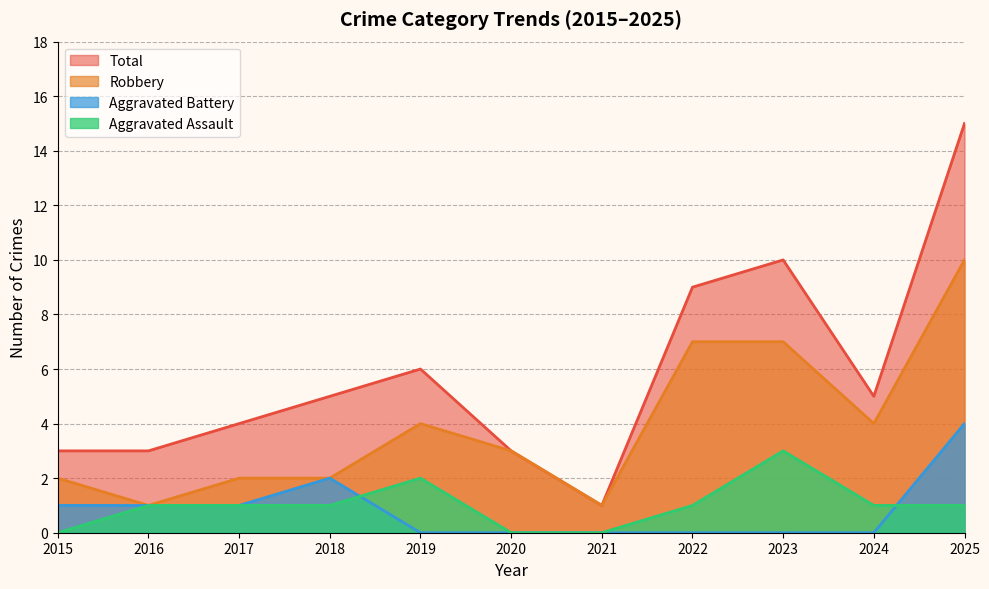

Reading left to right, what are all the values shown in this chart?

Aggravated Assault: 0	1	1	1	2	0	0	1	3	1	1
Aggravated Battery: 1	1	1	2	0	0	0	0	0	0	4
Robbery: 2	1	2	2	4	3	1	7	7	4	10
Total: 3	3	4	5	6	3	1	9	10	5	15